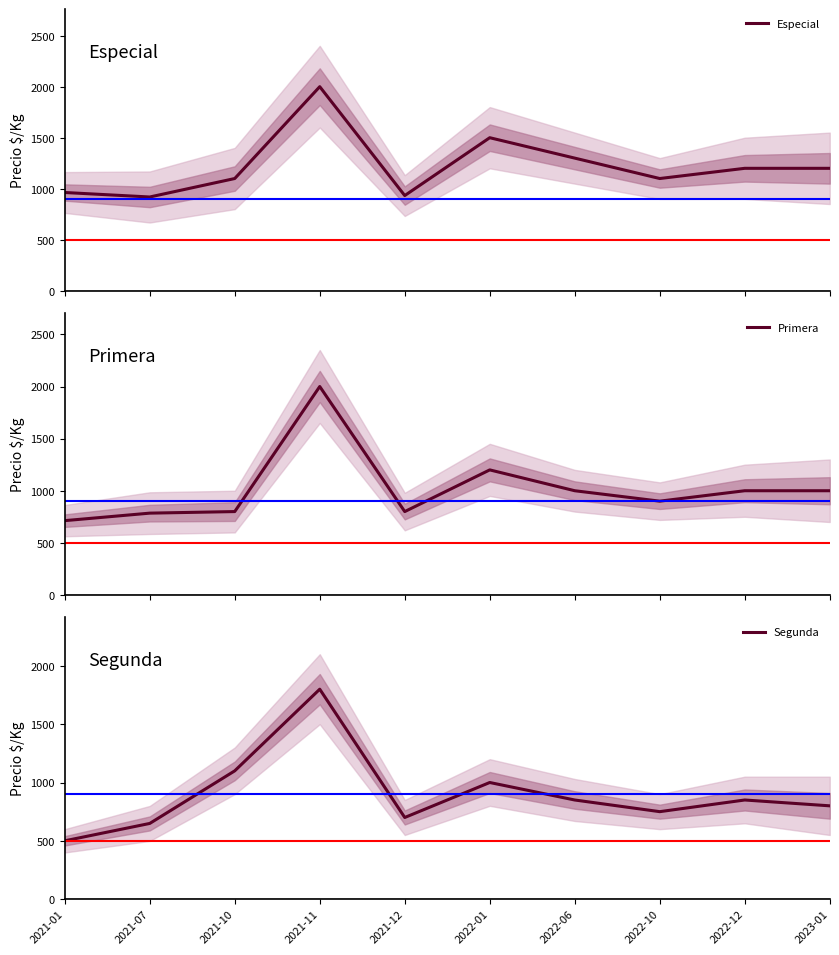

What is the label of the 1st point from the left?

2021-01